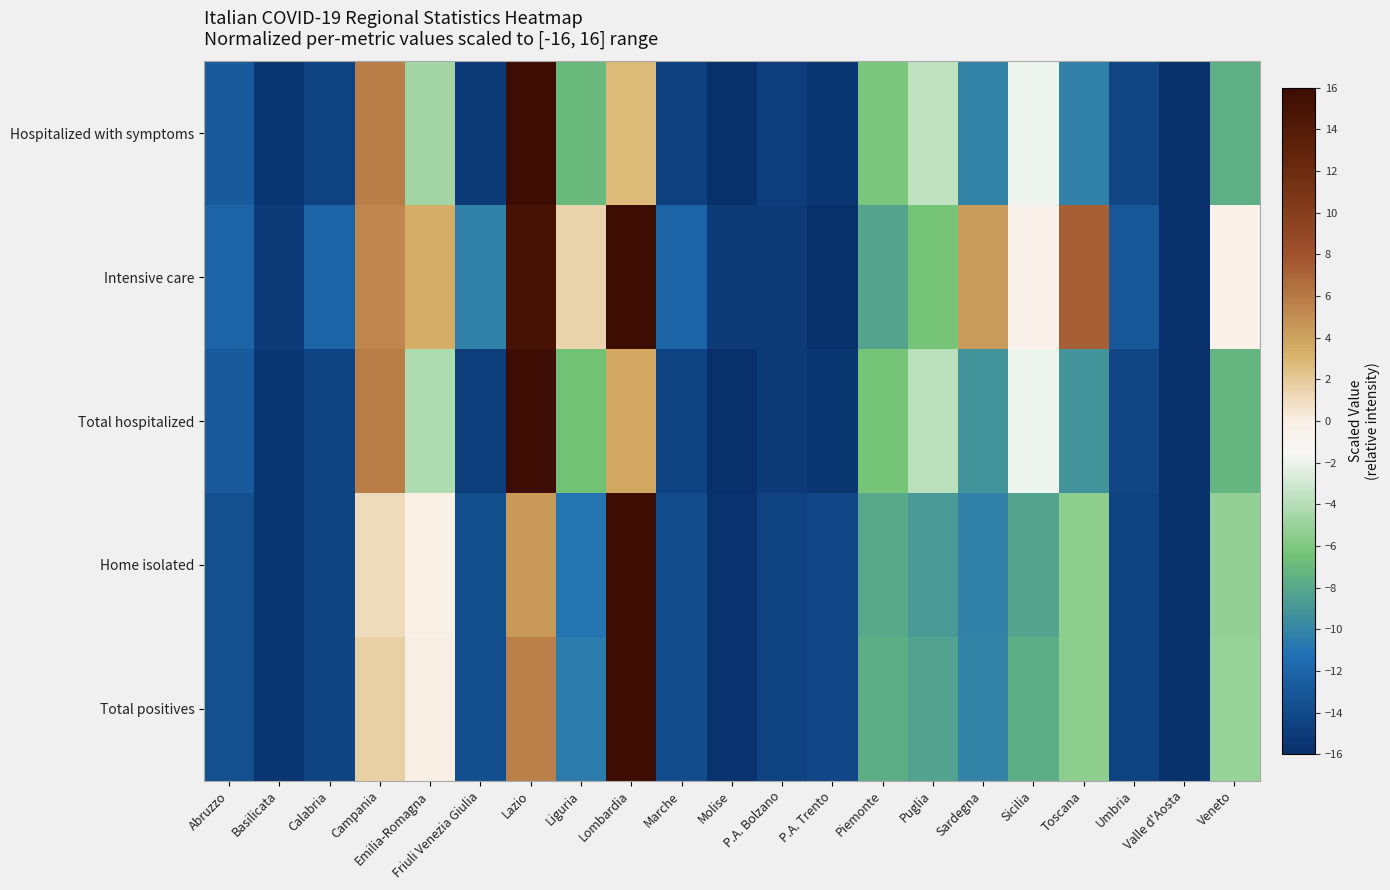

Reading left to right, transcribe all the data shown in this chart.

Hospitalized with symptoms: Abruzzo=-12.8	Basilicata=-15.4	Calabria=-14.5	Campania=5.8	Emilia-Romagna=-4.6	Friuli Venezia Giulia=-15.2	Lazio=16.0	Liguria=-7.0	Lombardia=2.8	Marche=-14.7	Molise=-16.0	P.A. Bolzano=-14.9	P.A. Trento=-15.4	Piemonte=-6.1	Puglia=-3.6	Sardegna=-10.0	Sicilia=-2.0	Toscana=-10.2	Umbria=-14.3	Valle d'Aosta=-15.9	Veneto=-7.6
Intensive care: Abruzzo=-12.1	Basilicata=-15.0	Calabria=-12.1	Campania=5.3	Emilia-Romagna=3.4	Friuli Venezia Giulia=-10.2	Lazio=15.0	Liguria=1.5	Lombardia=16.0	Marche=-12.1	Molise=-15.0	P.A. Bolzano=-15.0	P.A. Trento=-16.0	Piemonte=-8.2	Puglia=-6.3	Sardegna=4.4	Sicilia=-0.5	Toscana=7.3	Umbria=-13.1	Valle d'Aosta=-16.0	Veneto=-0.5
Total hospitalized: Abruzzo=-12.8	Basilicata=-15.5	Calabria=-14.4	Campania=5.8	Emilia-Romagna=-4.2	Friuli Venezia Giulia=-15.0	Lazio=16.0	Liguria=-6.5	Lombardia=3.6	Marche=-14.6	Molise=-16.0	P.A. Bolzano=-15.0	P.A. Trento=-15.5	Piemonte=-6.3	Puglia=-3.8	Sardegna=-9.2	Sicilia=-1.9	Toscana=-9.2	Umbria=-14.3	Valle d'Aosta=-16.0	Veneto=-7.2
Home isolated: Abruzzo=-13.6	Basilicata=-15.5	Calabria=-14.5	Campania=1.0	Emilia-Romagna=-0.0	Friuli Venezia Giulia=-13.7	Lazio=4.5	Liguria=-11.0	Lombardia=16.0	Marche=-13.8	Molise=-15.7	P.A. Bolzano=-14.5	P.A. Trento=-14.2	Piemonte=-7.9	Puglia=-8.8	Sardegna=-10.2	Sicilia=-8.2	Toscana=-5.4	Umbria=-14.6	Valle d'Aosta=-16.0	Veneto=-5.2
Total positives: Abruzzo=-13.5	Basilicata=-15.5	Calabria=-14.4	Campania=1.7	Emilia-Romagna=0.1	Friuli Venezia Giulia=-13.7	Lazio=5.7	Liguria=-10.6	Lombardia=16.0	Marche=-13.8	Molise=-15.7	P.A. Bolzano=-14.5	P.A. Trento=-14.2	Piemonte=-7.7	Puglia=-8.3	Sardegna=-10.0	Sicilia=-7.7	Toscana=-5.4	Umbria=-14.5	Valle d'Aosta=-16.0	Veneto=-5.0